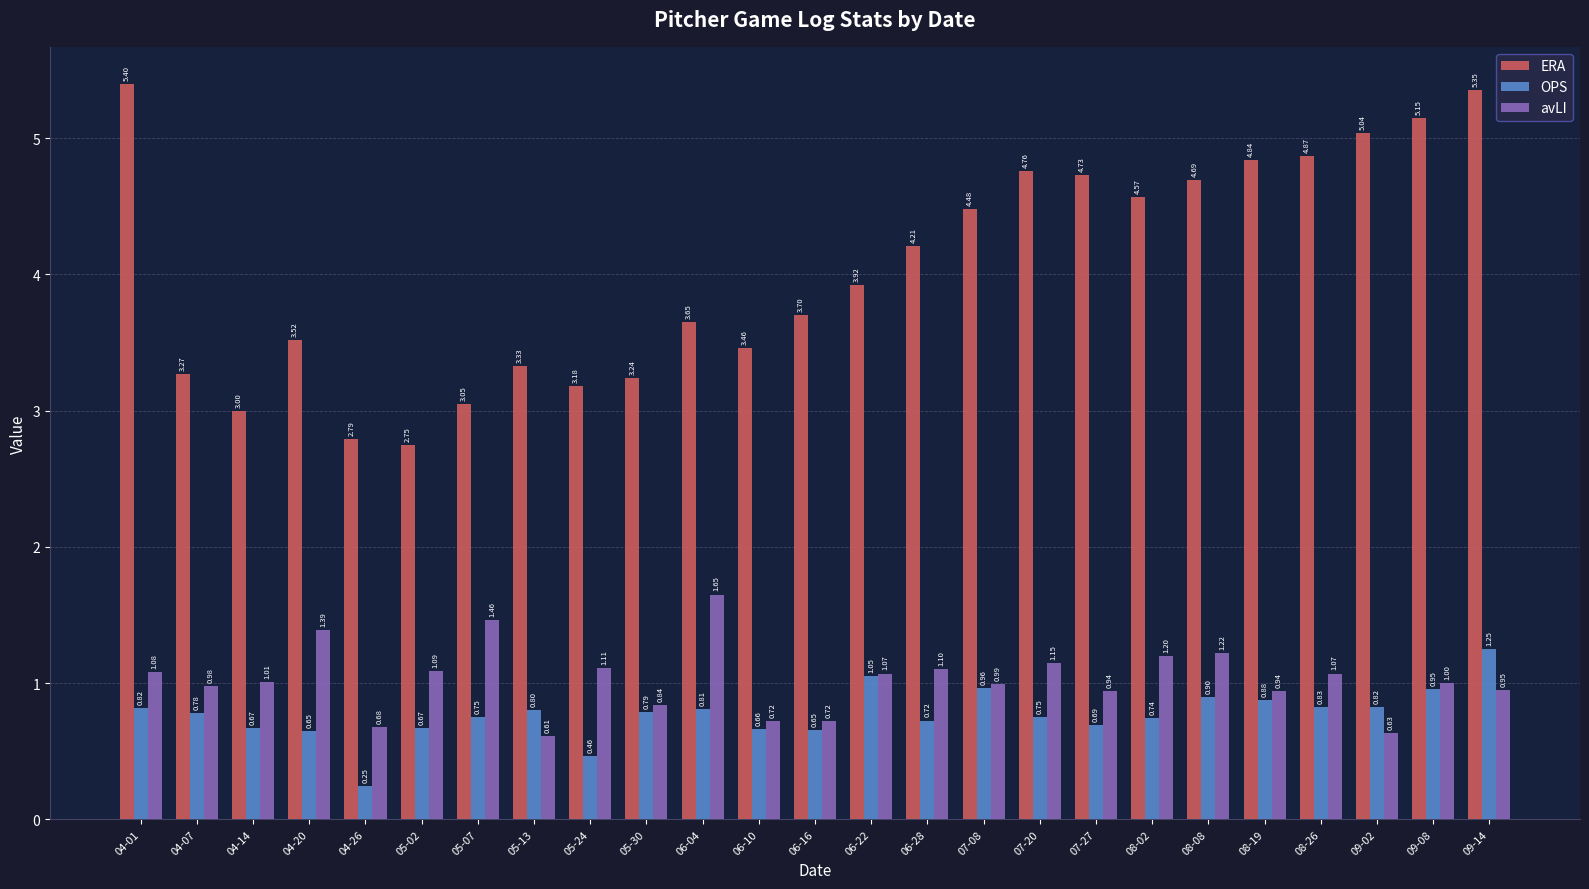

What is the sum of all avLI values?

25.6